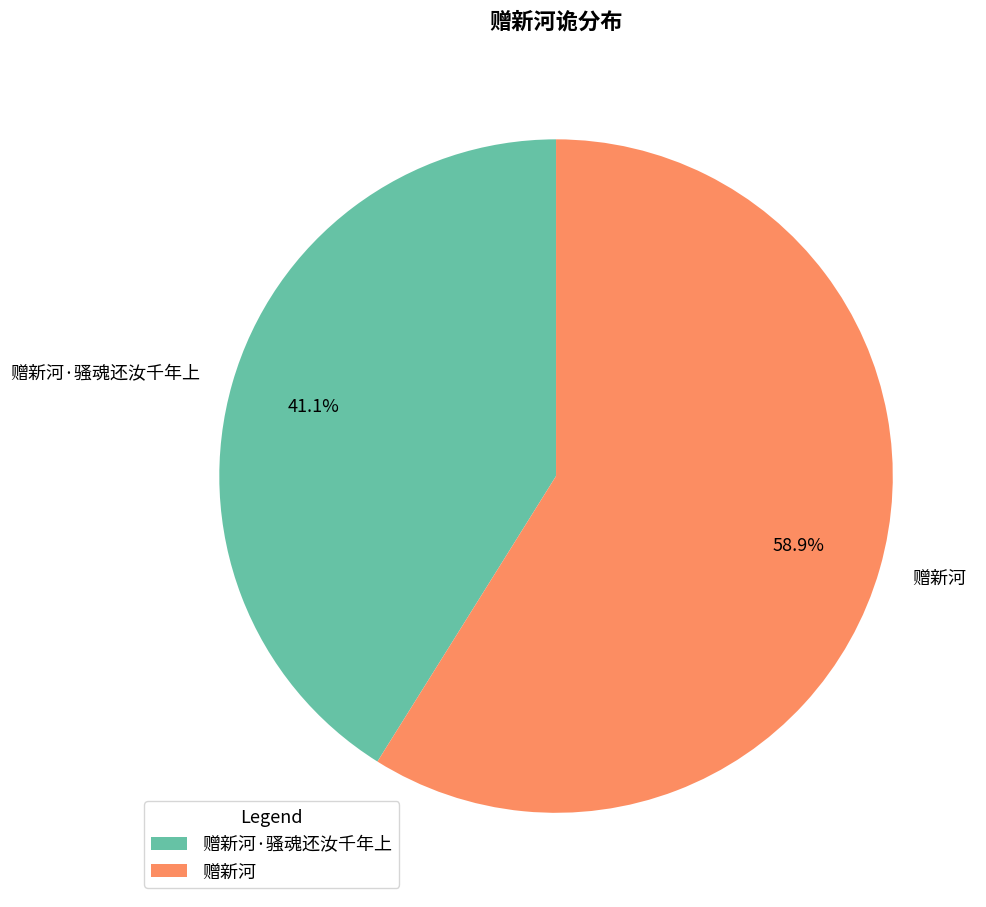

Which category has the biggest portion of the pie?

赠新河